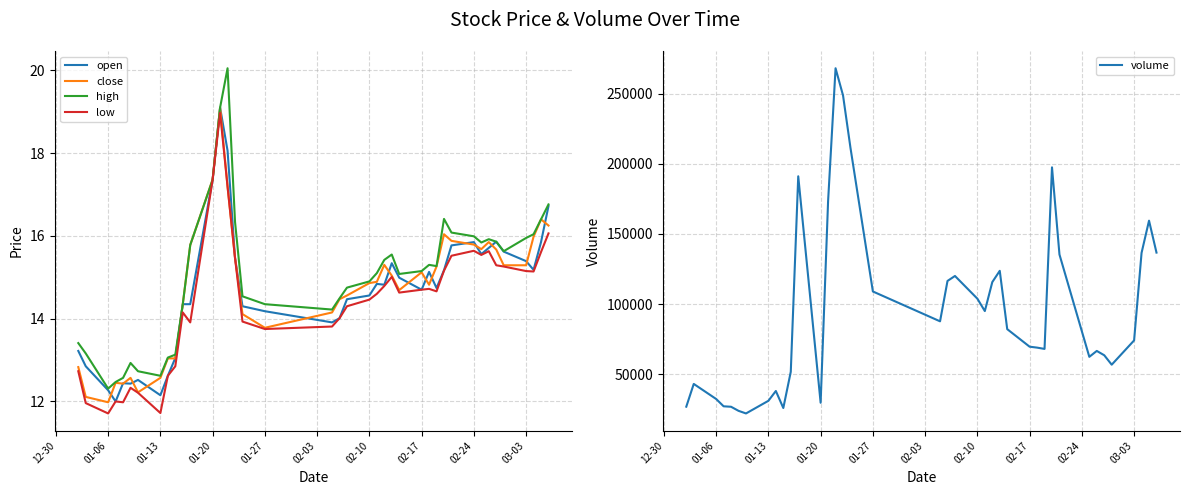

What is the lowest value of the open series?

12.0